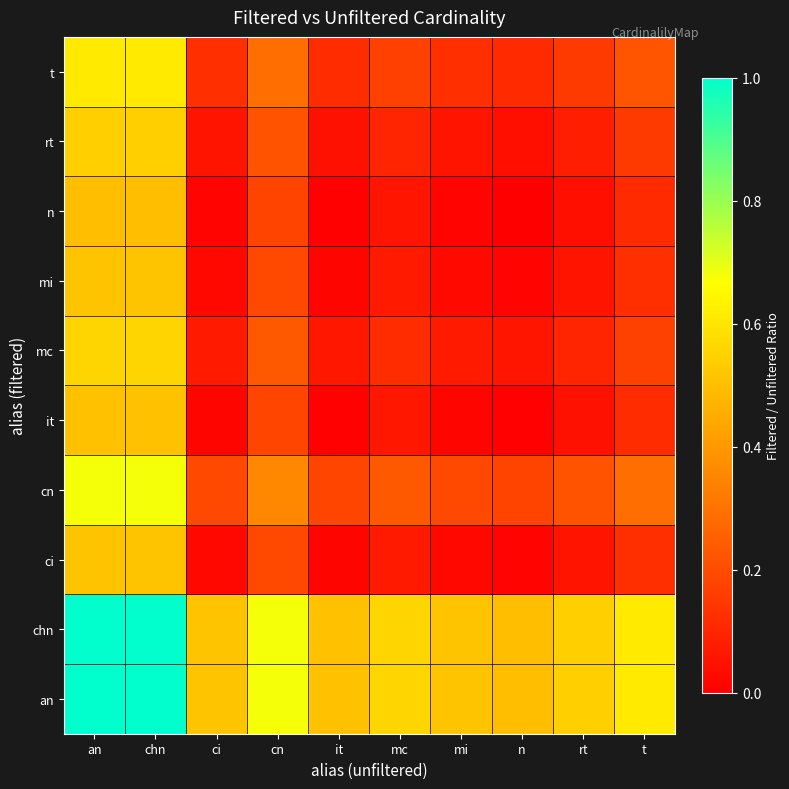

At mi, list the series in order from smallest to largest.

n, it, ci, mi, rt, mc, t, cn, an, chn